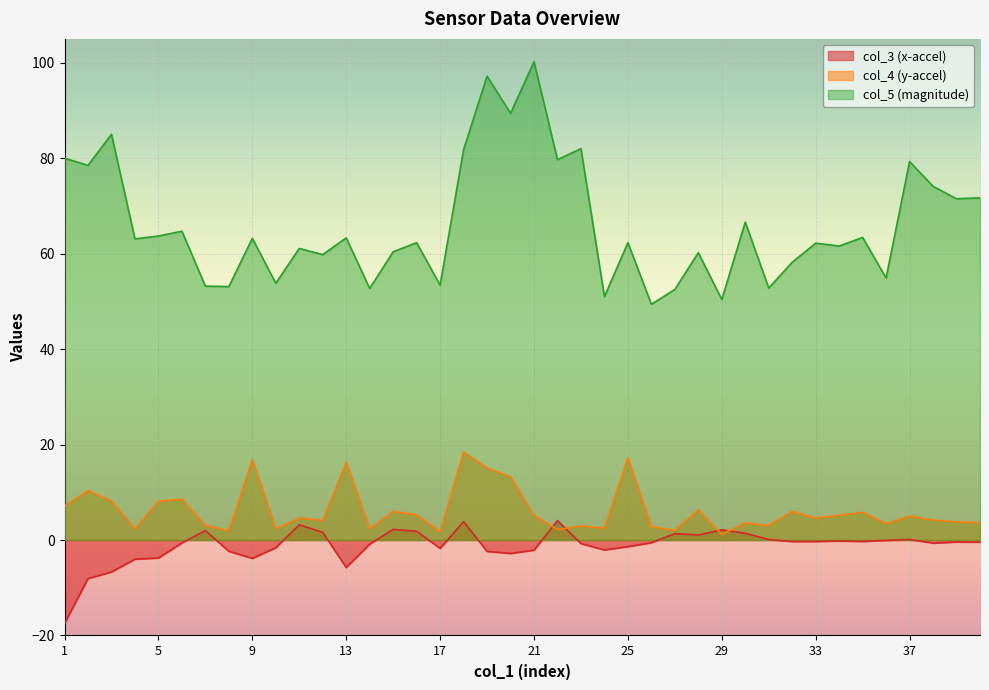

Between 1 and 13, which series saw the biggest shift?

col_5 (magnitude)